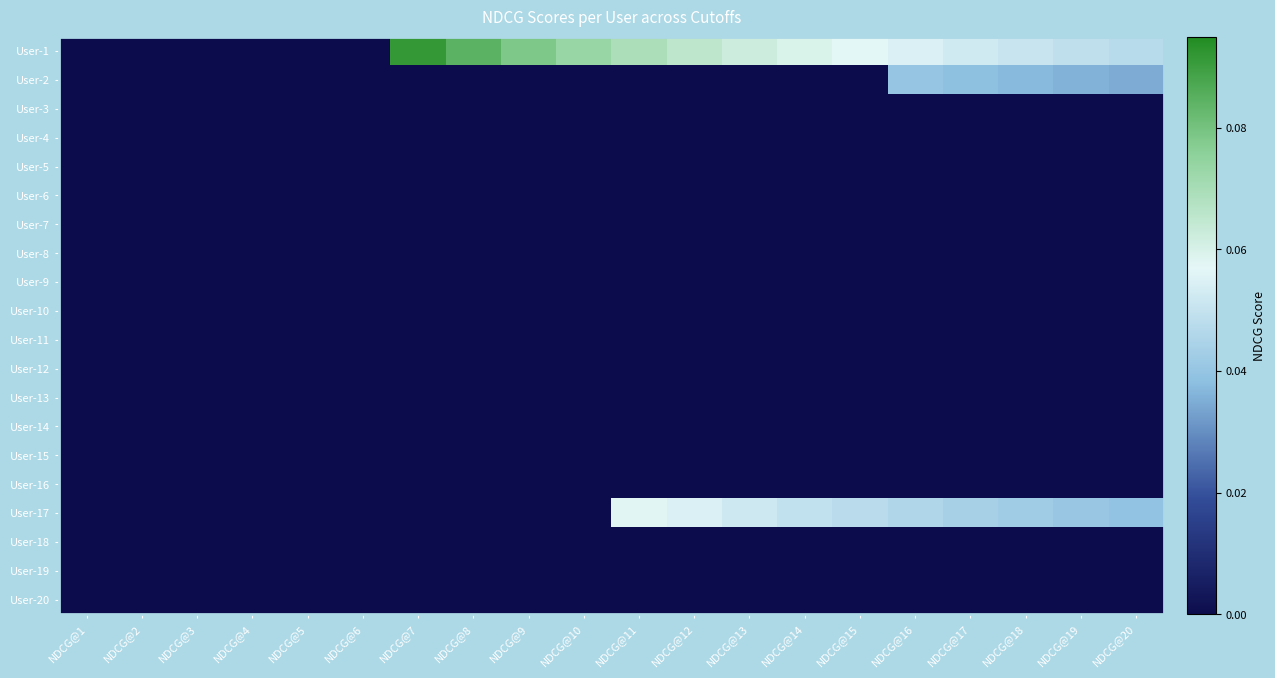

At how many categories does at least one series exceed 0?

14